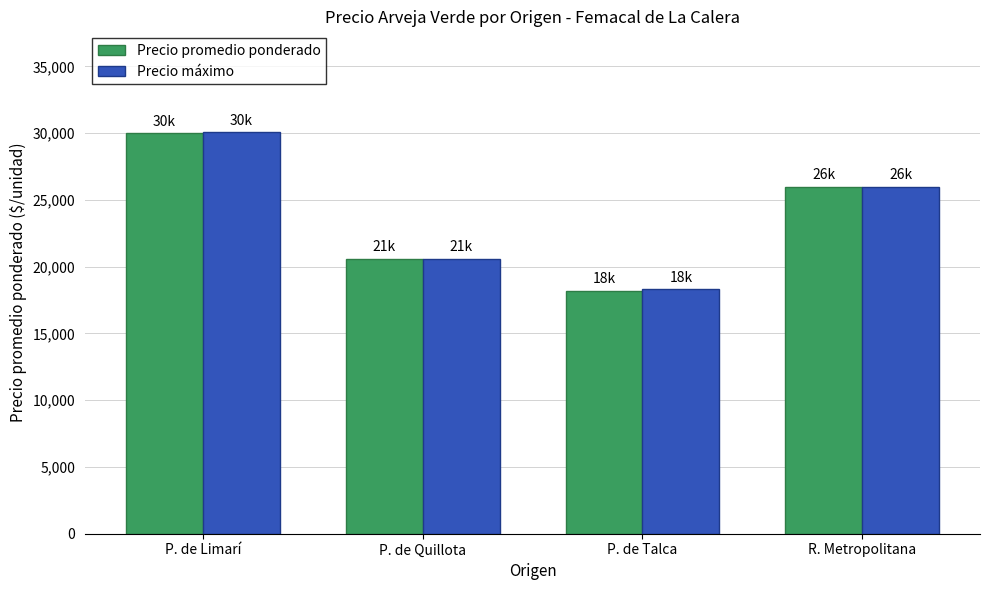

Count the number of data series in this chart.

2